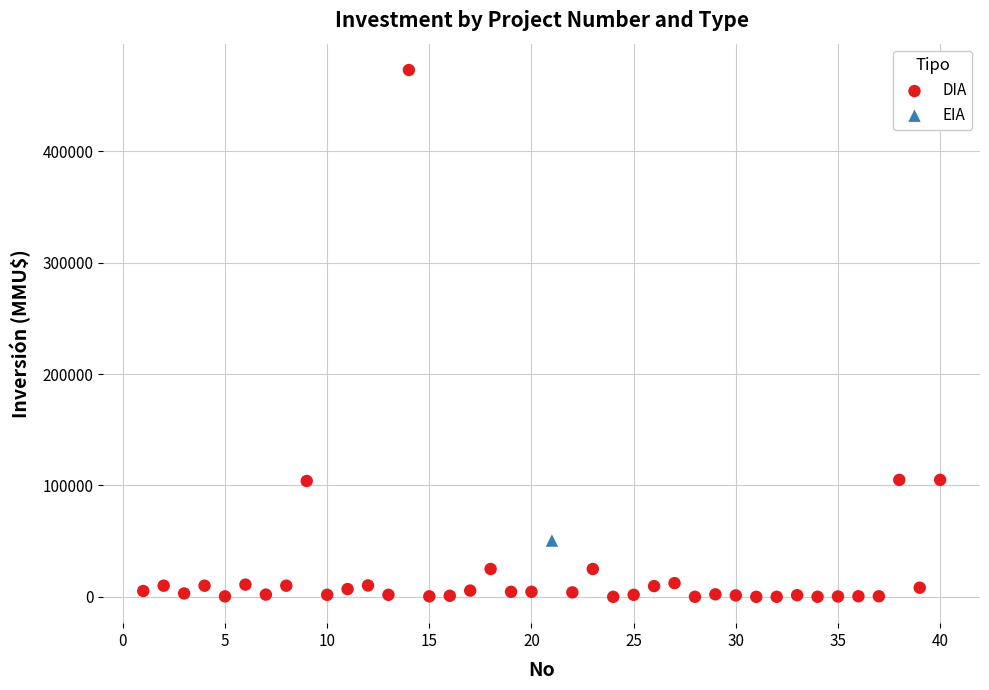

What are all the series names shown in the legend?

DIA, EIA